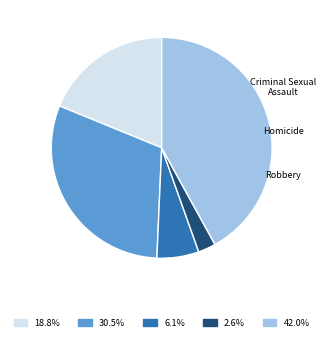

What percentage is the Aggravated Assault slice, to the nearest percent?

19%